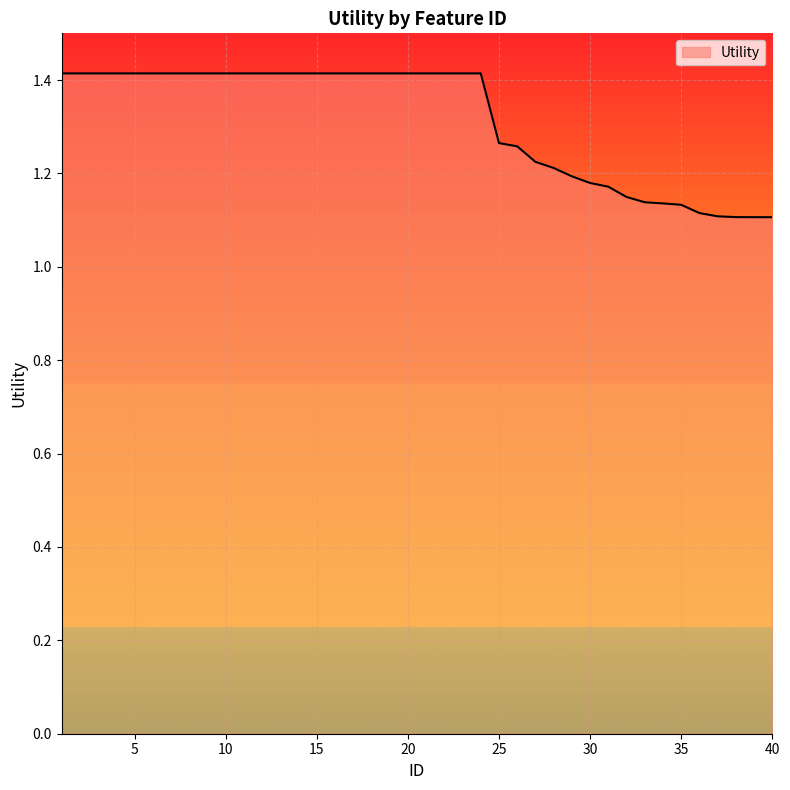

What is the difference between the maximum and minimum values?

0.3